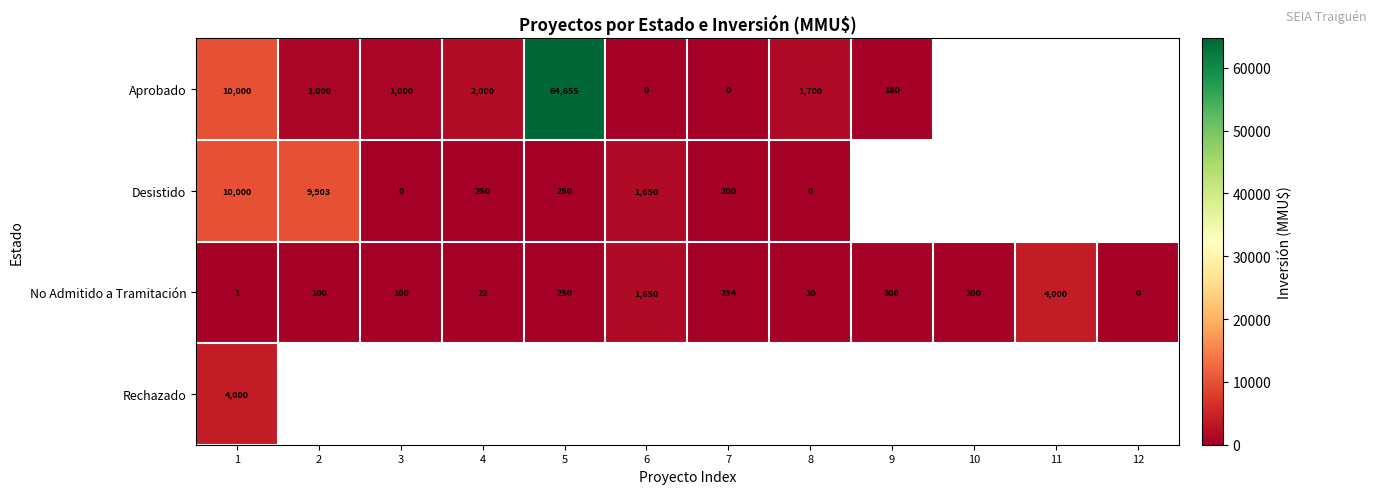

What is the difference between the second highest and minimum values in the No Admitido a Tramitación series?

1650